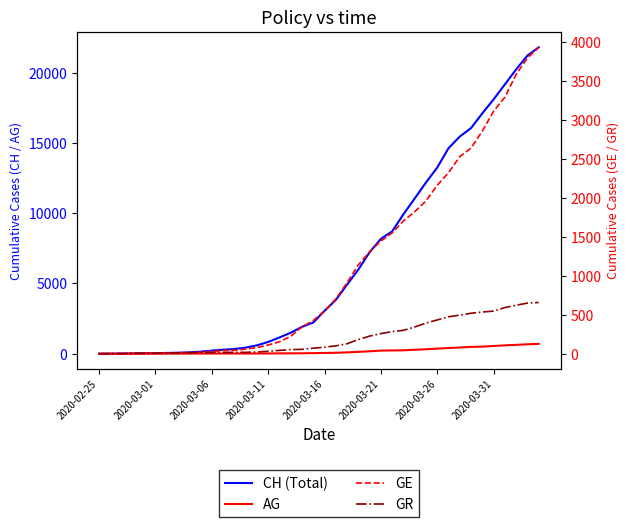

What is the sum of the GR values at 2020-03-01 and 29?

395